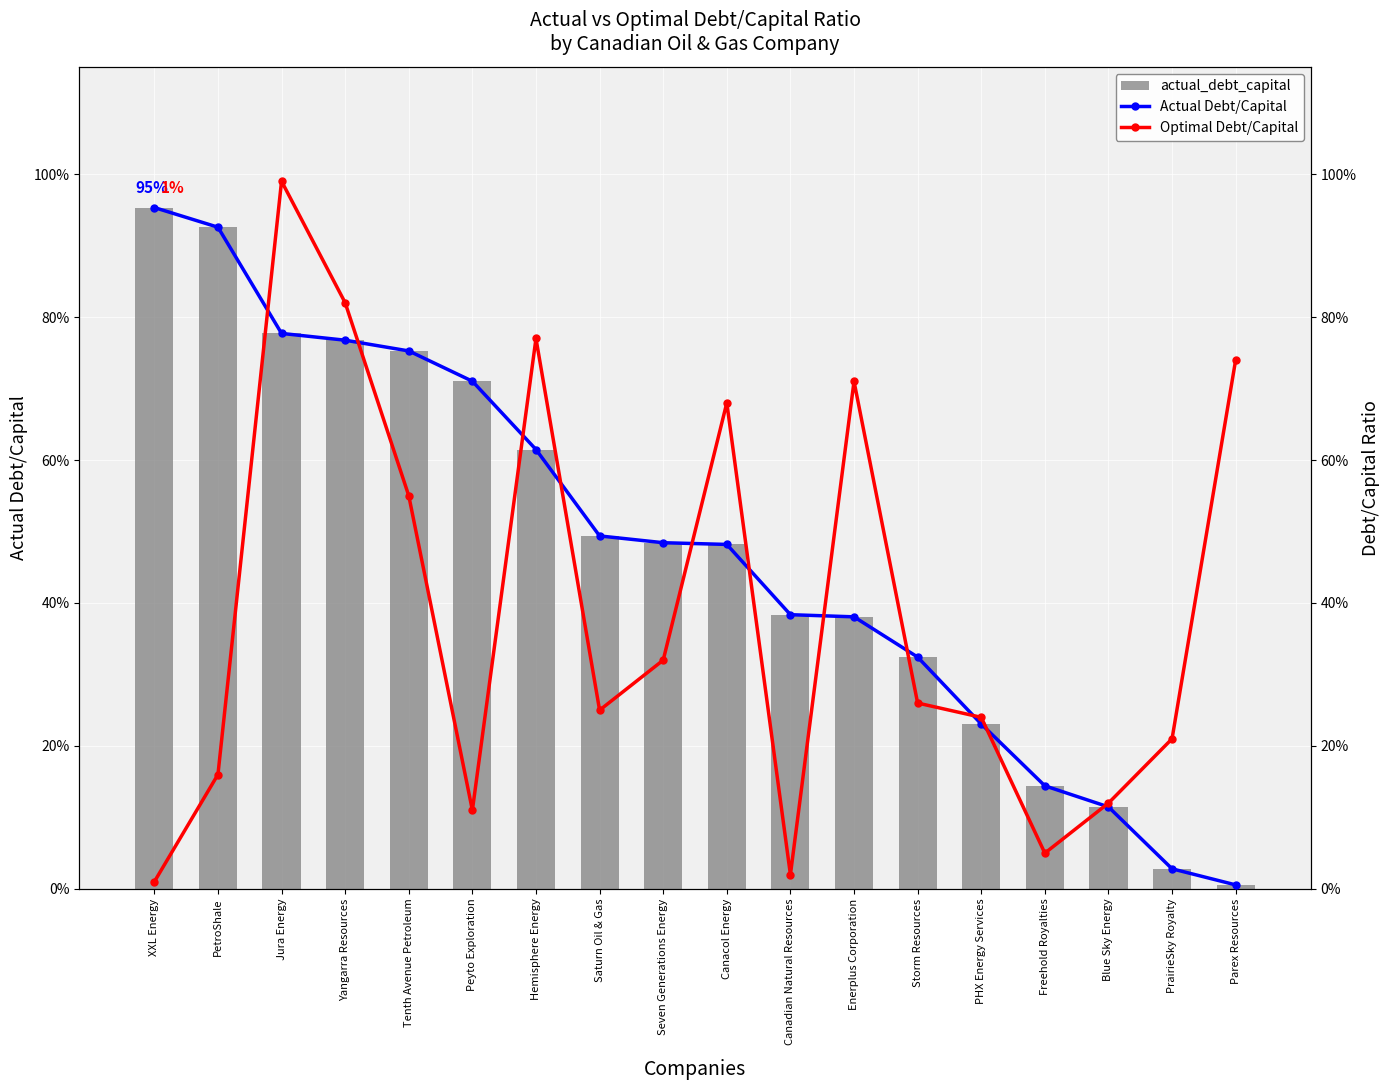

What is the sum of all Optimal Debt/Capital values?

7.0